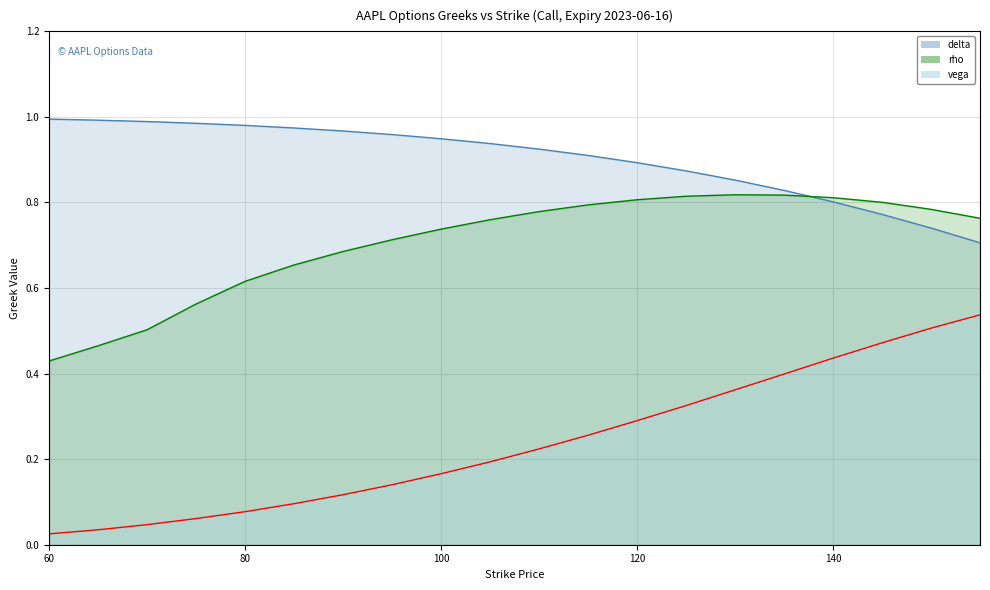

Does the chart have visible grid lines?

Yes